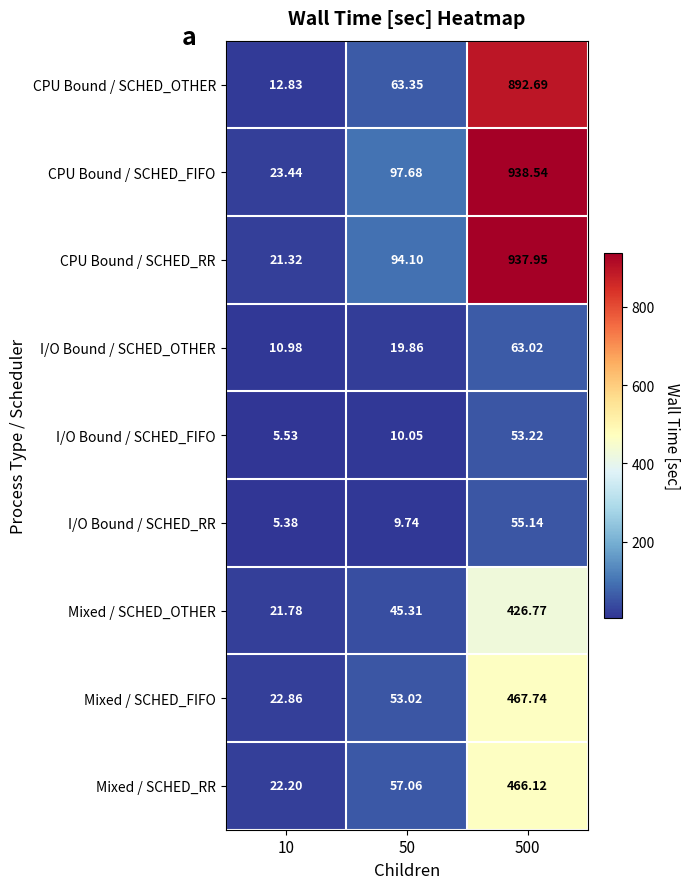

What is the spread (max minus min) of values at 500?

885.3